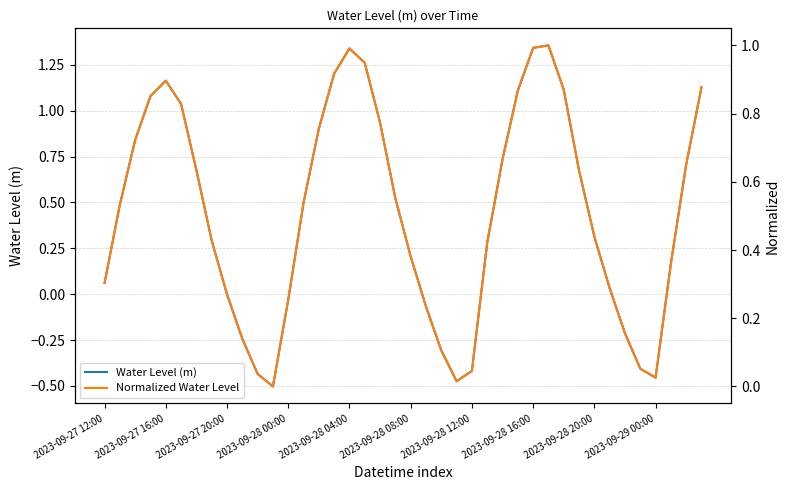

How many times do Water Level (m) and Normalized Water Level cross each other?

7